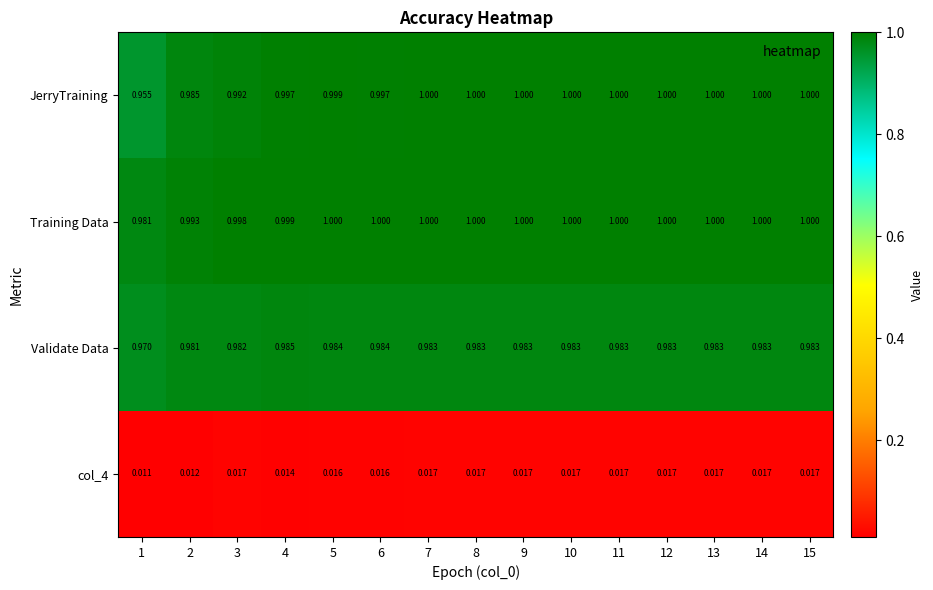

Which series has the largest total across all categories?

Training Data